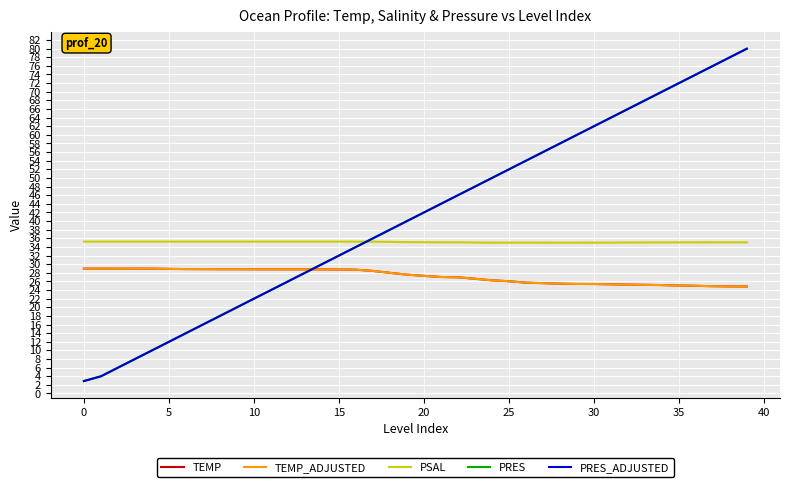

Does the chart display data point markers on the line(s)?

No